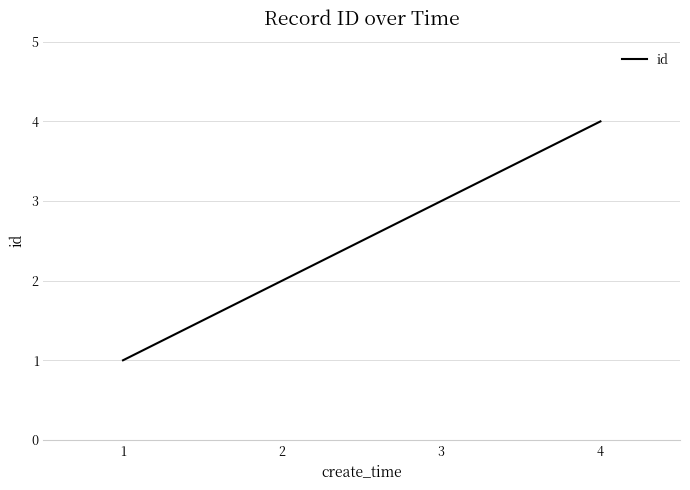

What is the maximum value shown in the chart?

4